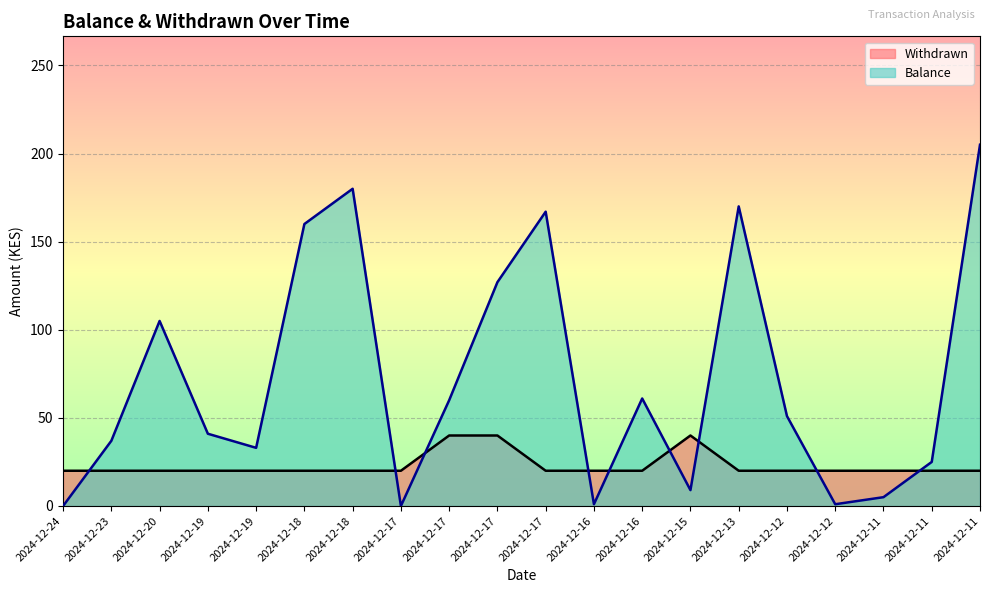

At which label is Balance closest to 102?

2024-12-20